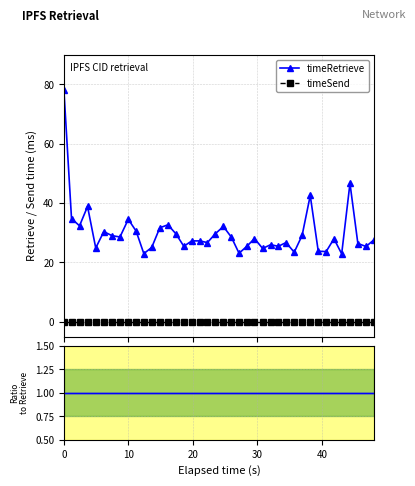

What is the lowest value of the timeRetrieve series?

22.9